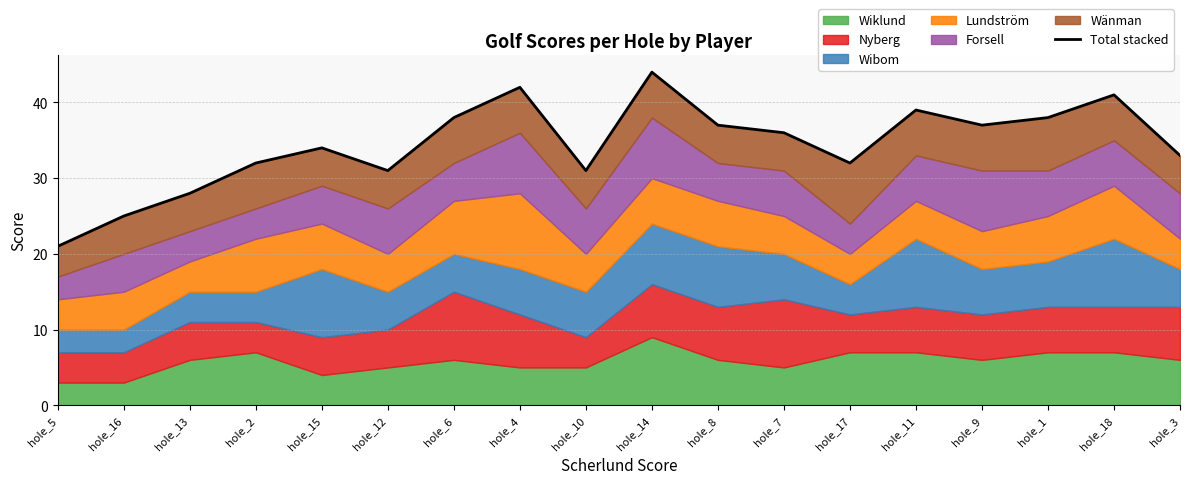

What is the ratio of the value at hole_16 to the value at hole_1?

0.7